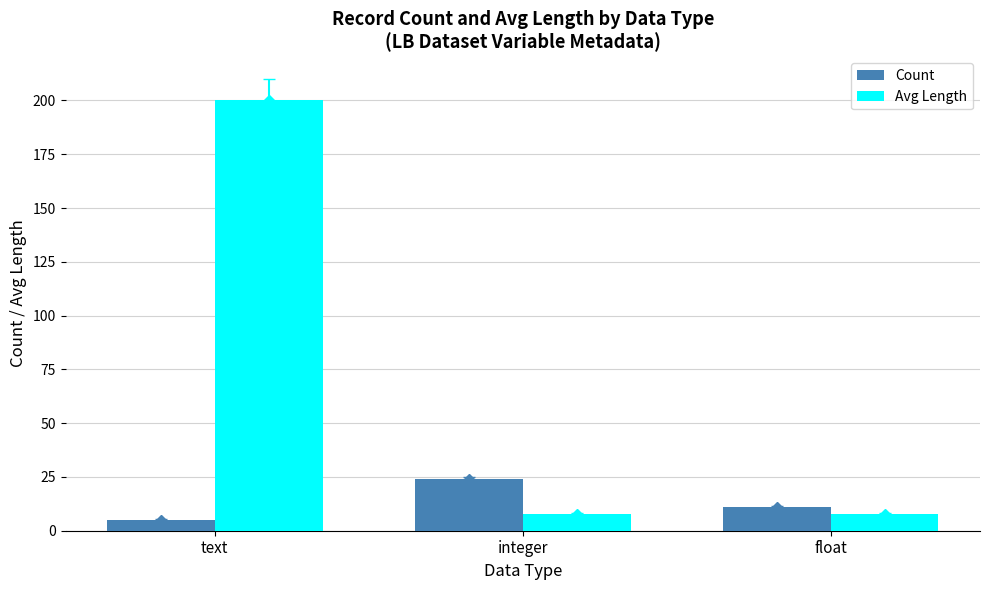

Which series has the largest range (max minus min)?

Avg Length